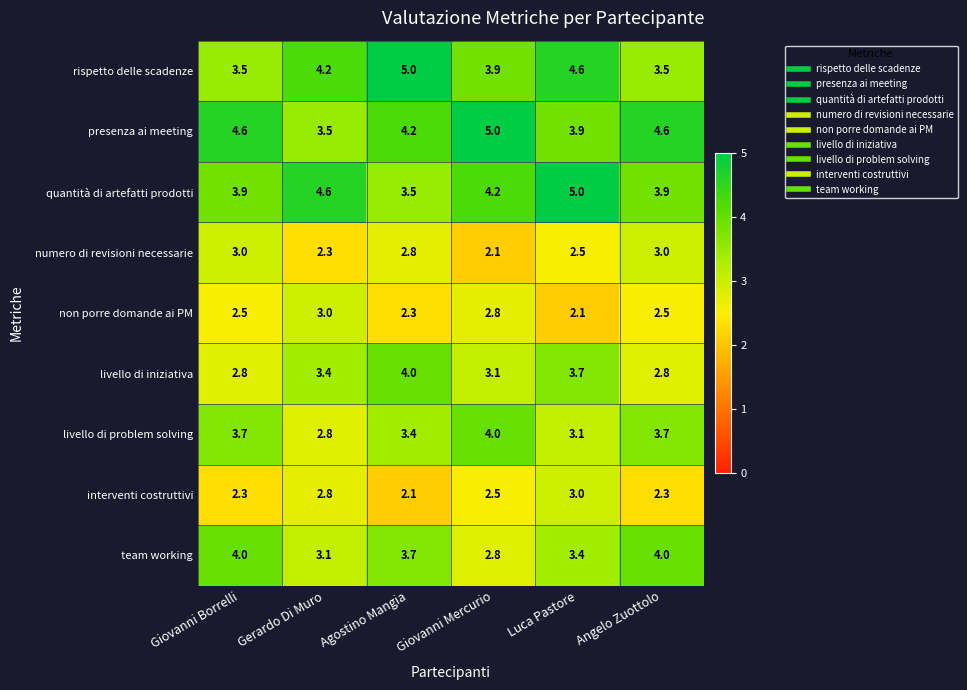

What is the difference between the second highest and minimum values in the interventi costruttivi series?

0.7